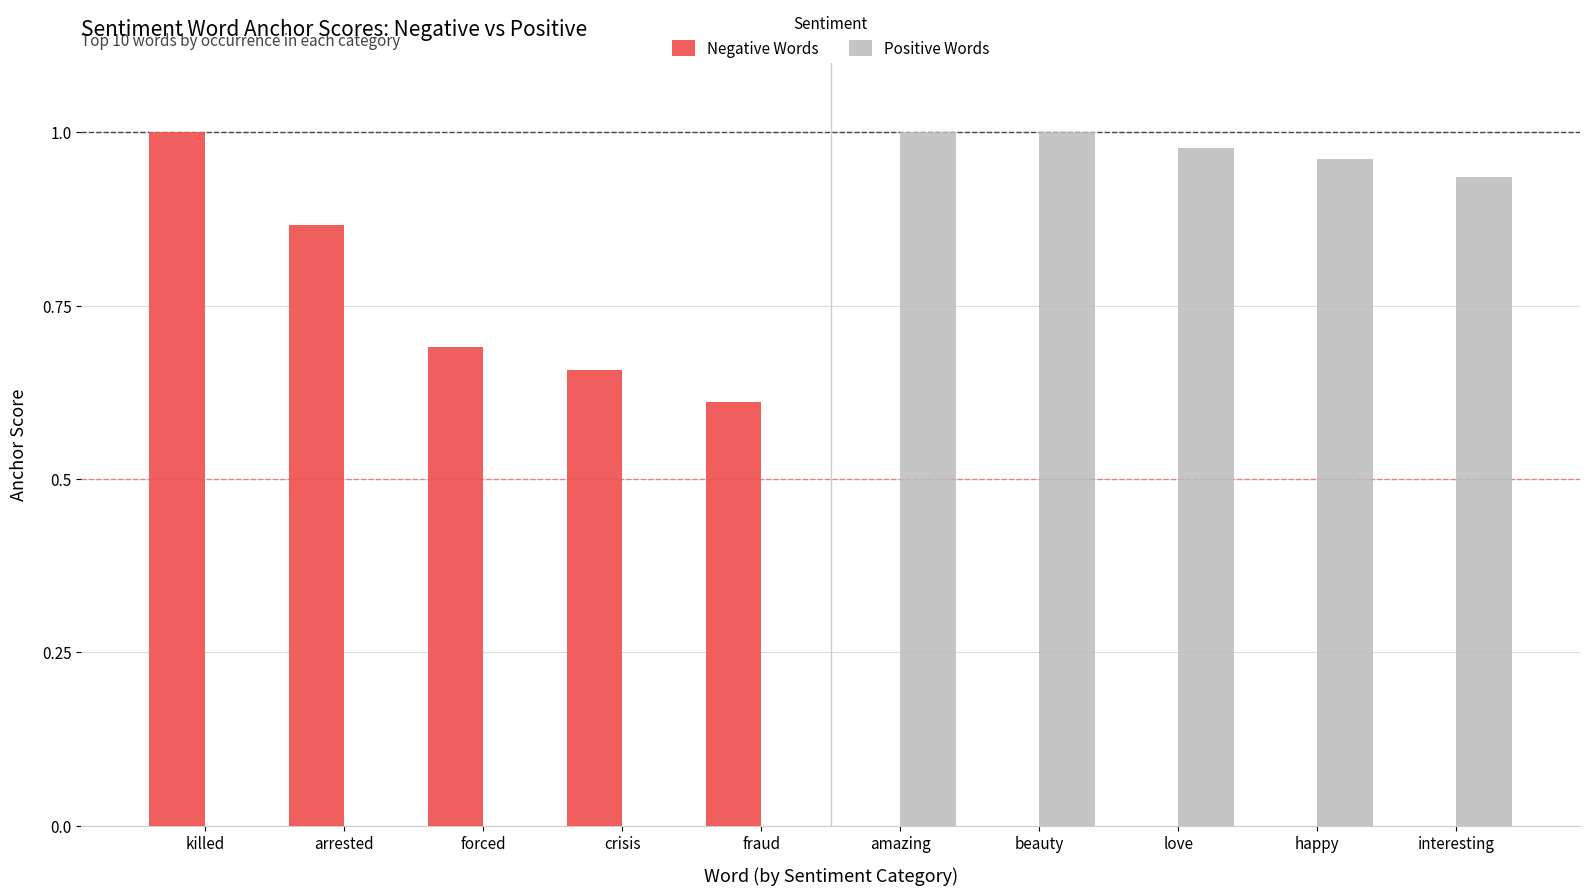

What is the value of the Negative Words bar at the 5th from the left?

0.6